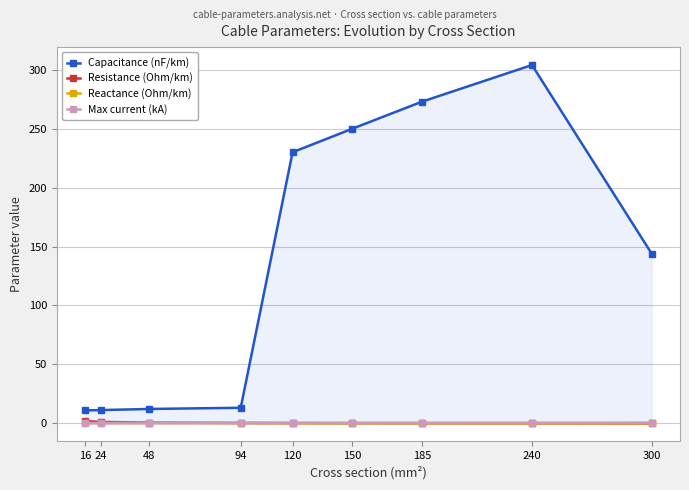

What is the sum of all Capacitance (nF/km) values?

1248.7